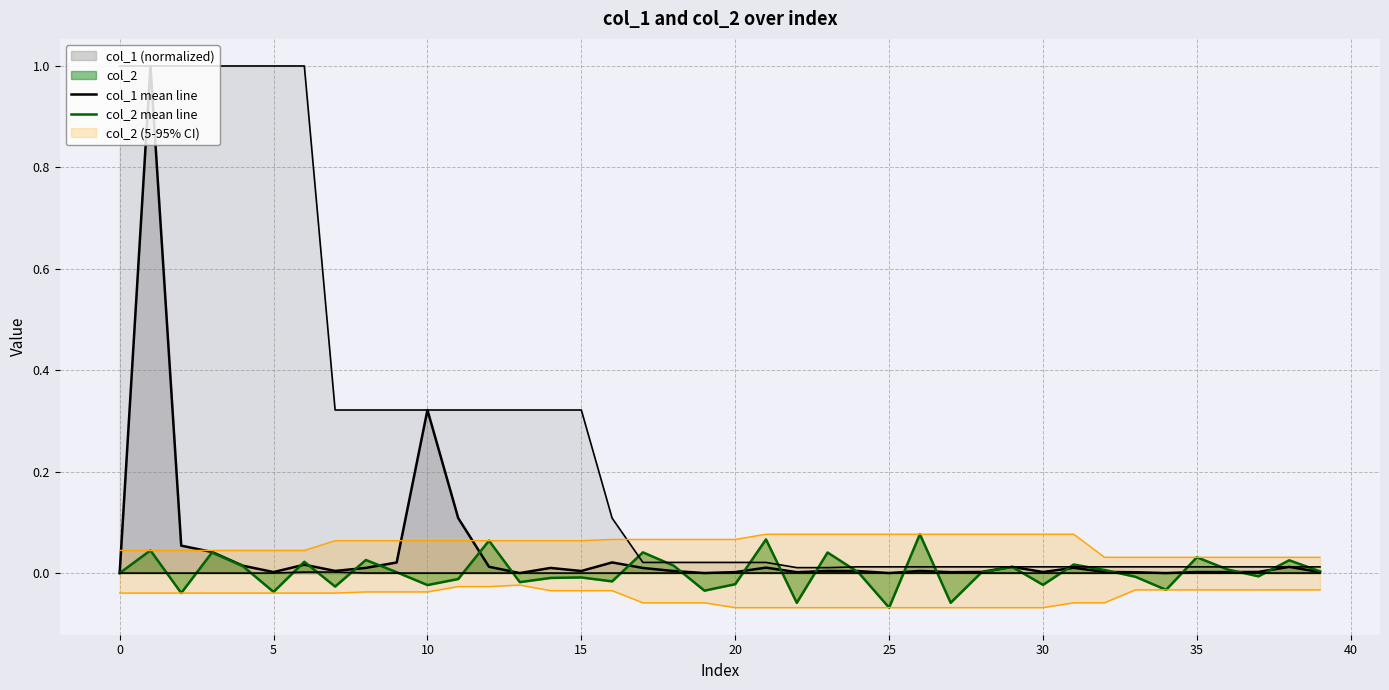

Reading left to right, list all the values displayed in this chart.

col_1 mean line: 0.0	1.0	0.1	0.0	0.0	0.0	0.0	0.0	0.0	0.0	0.3	0.1	0.0	0.0	0.0	0.0	0.0	0.0	0.0	0.0	0.0	0.0	0.0	0.0	0.0	0.0	0.0	0.0	0.0	0.0	0.0	0.0	0.0	0.0	0.0	0.0	0.0	0.0	0.0	0.0
col_2 mean line: 0.0	0.0	-0.0	0.0	0.0	-0.0	0.0	-0.0	0.0	0.0	-0.0	-0.0	0.1	-0.0	-0.0	-0.0	-0.0	0.0	0.0	-0.0	-0.0	0.1	-0.1	0.0	0.0	-0.1	0.1	-0.1	0.0	0.0	-0.0	0.0	0.0	-0.0	-0.0	0.0	0.0	-0.0	0.0	0.0